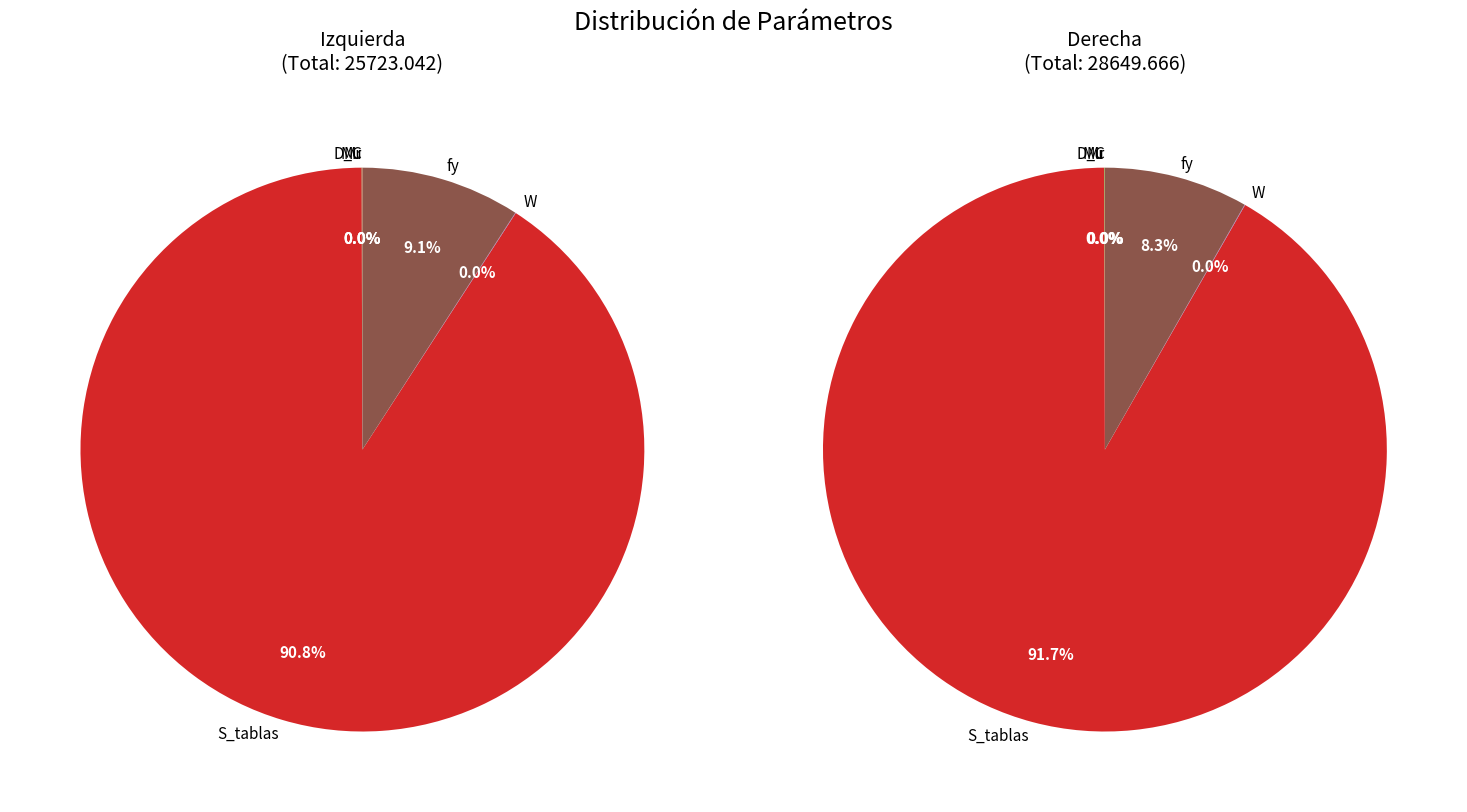

How many slices are in this pie chart?

6